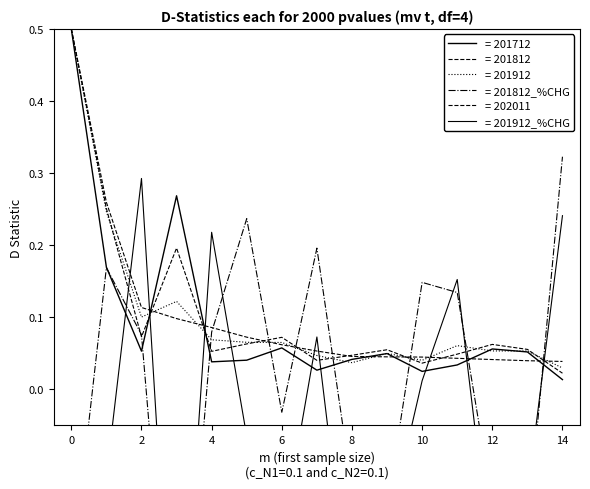

Count the number of categories in the chart.

15